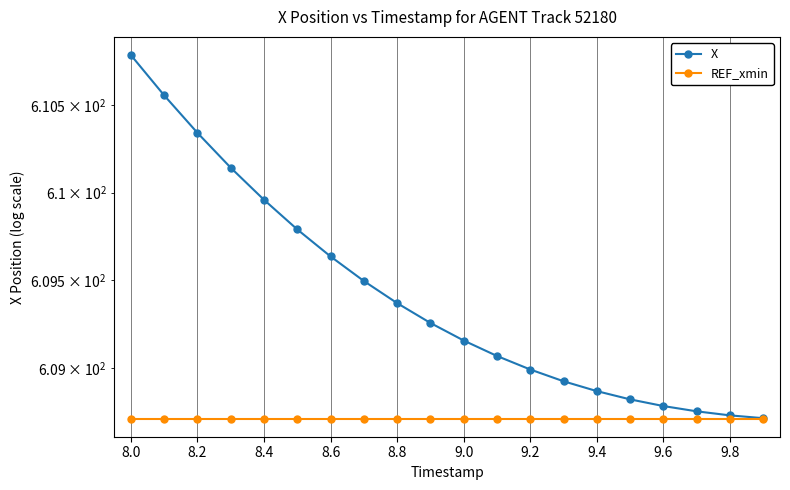

Rank the series by their average value, from lowest to highest.

REF_xmin, X